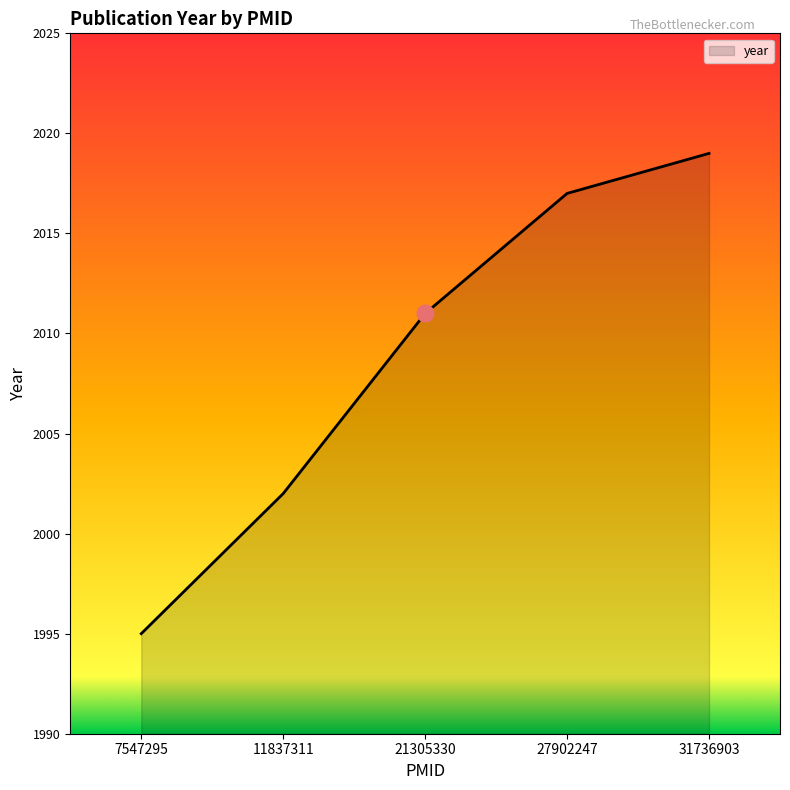

How many series are shown in this chart?

1